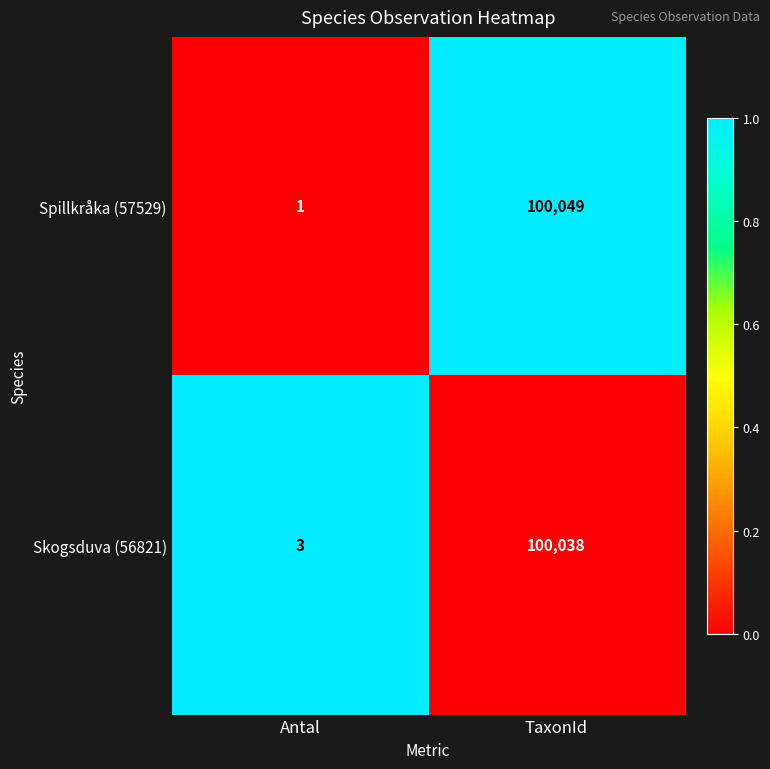

Reading left to right, extract all data points from this chart.

Spillkråka (57529): 1	100049
Skogsduva (56821): 3	100038